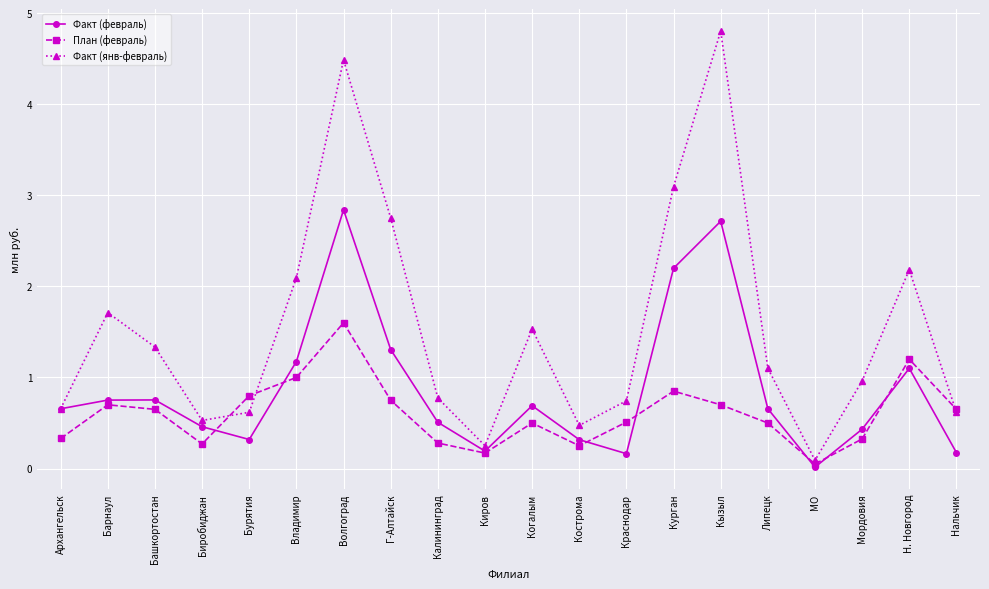

What is the value of the План (февраль) point at the 7th from the left?

1.6